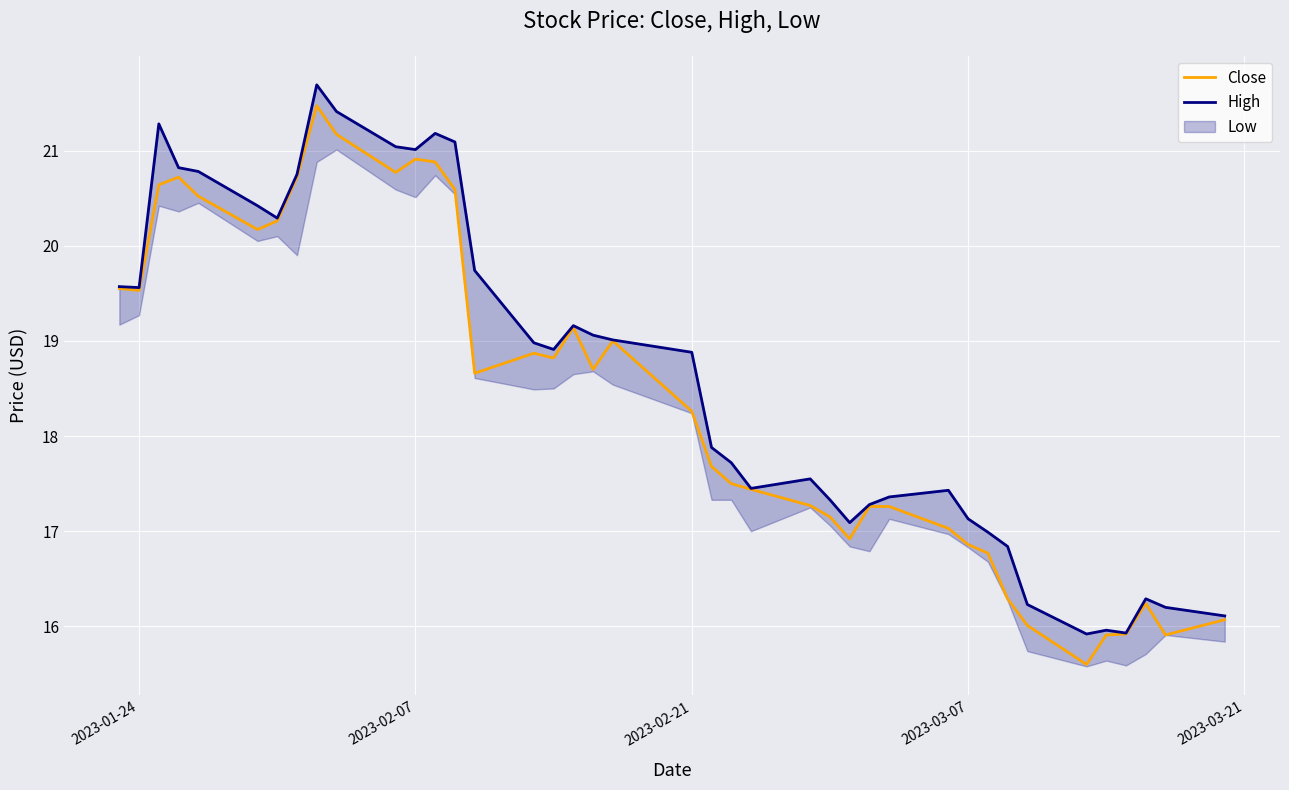

What is the highest value of the High series?

21.7